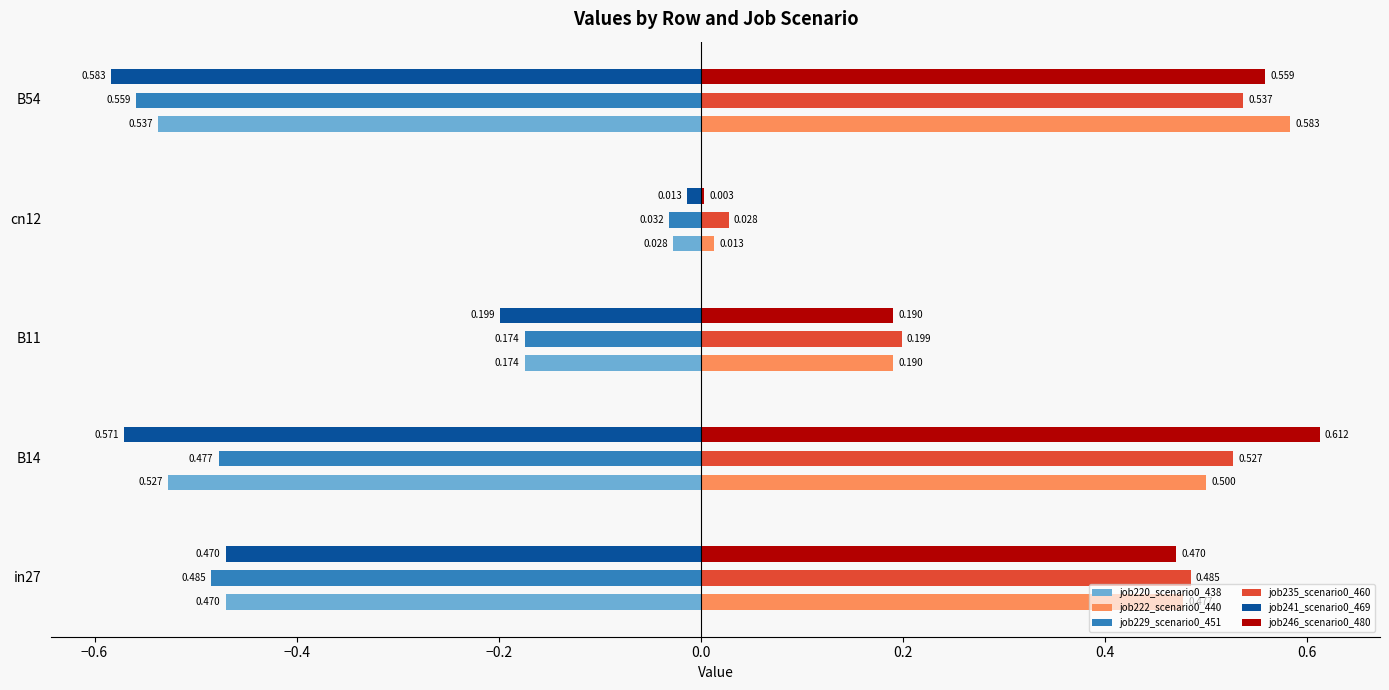

Is the value of job241_scenario0_469 at B11 greater than the value of job246_scenario0_480 at B11?

No